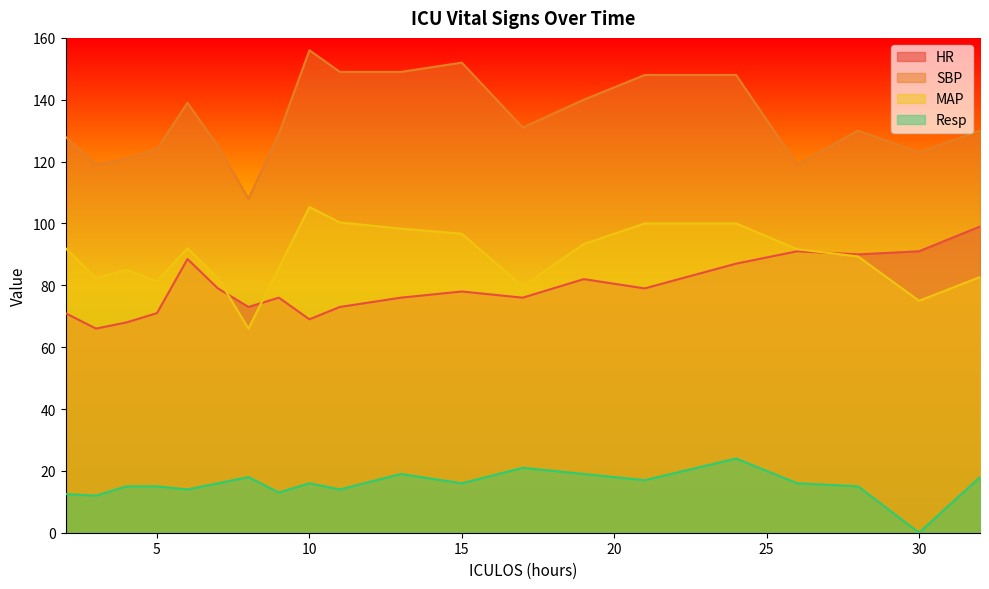

What is the average value of the MAP series?

88.9